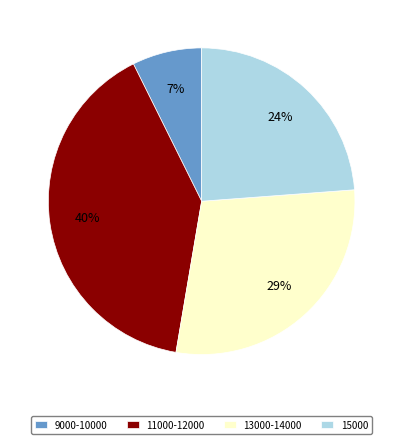

True or false: 15000 accounts for 12% of the total.

False